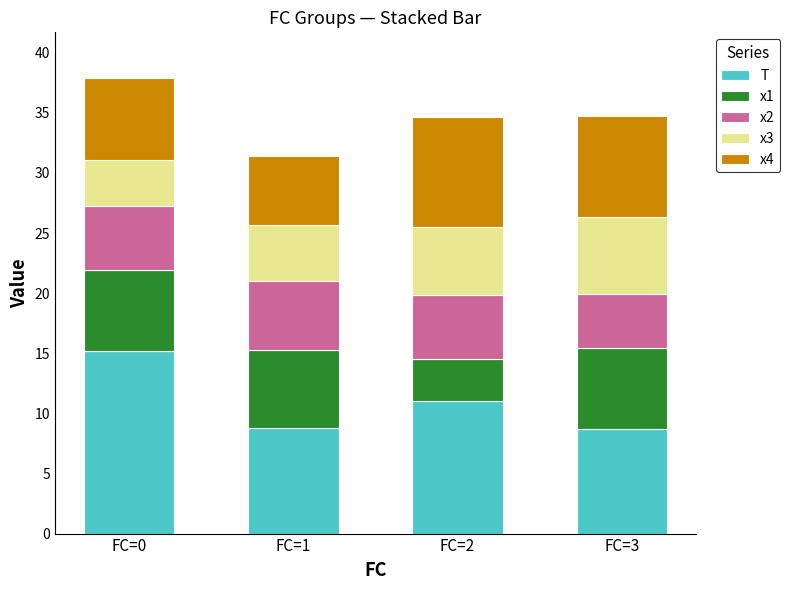

What is the lowest value of the T series?

8.7